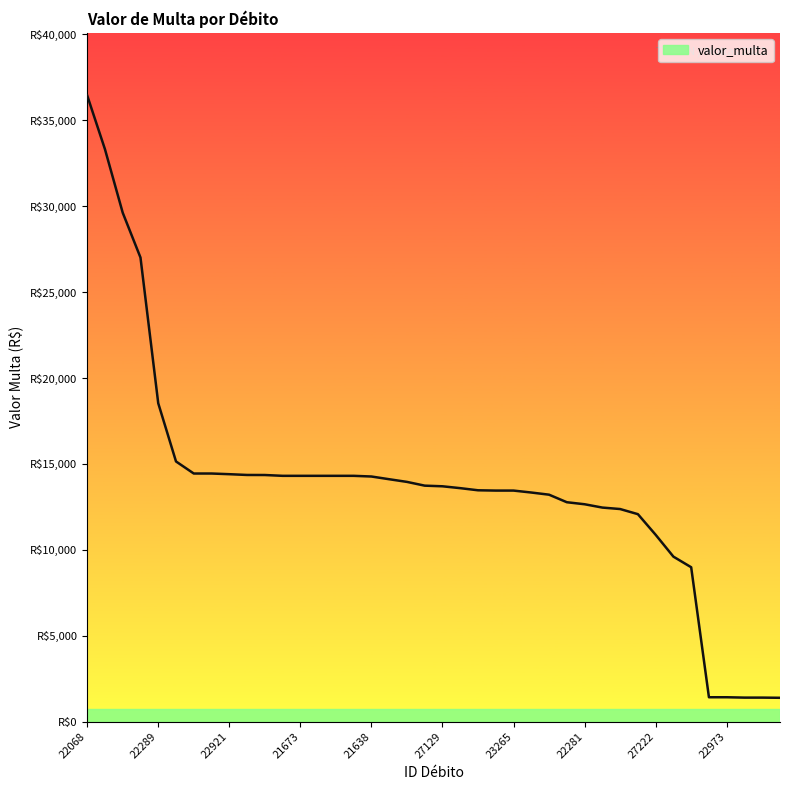

What is the difference between the maximum and minimum values?

35054.2